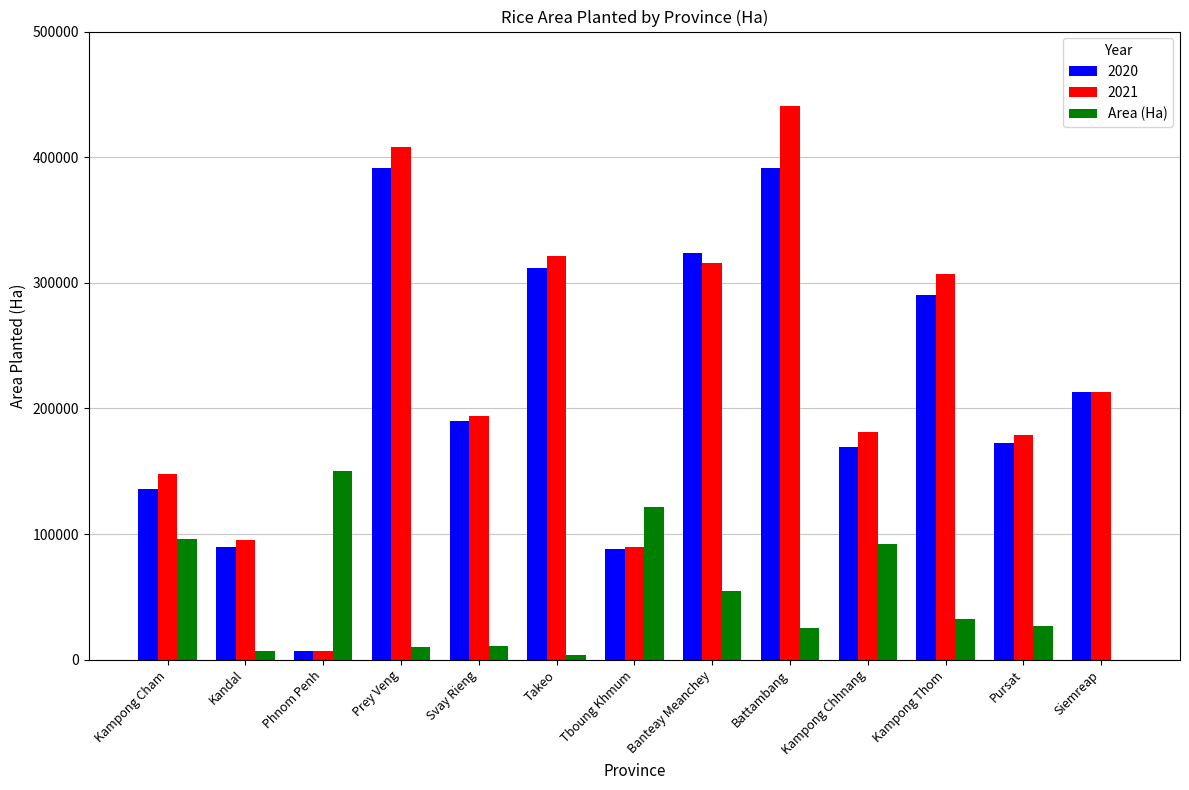

Which label corresponds to the largest value in the chart?

Battambang